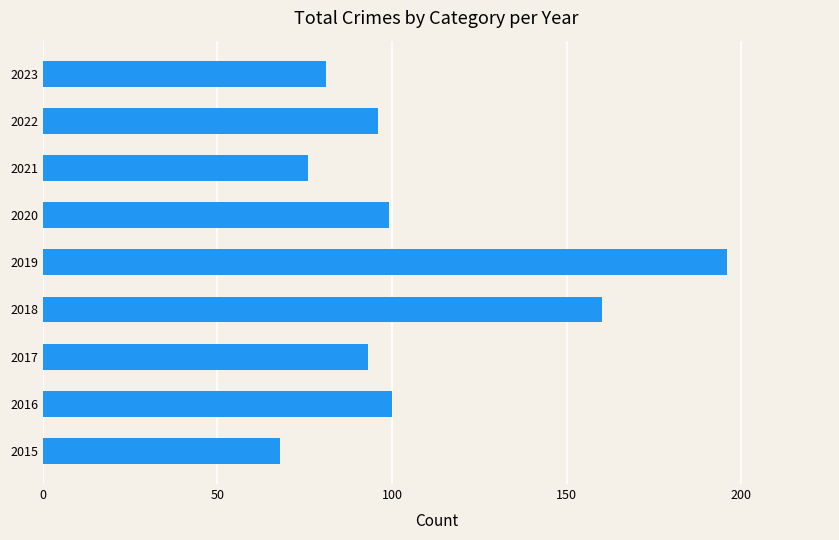

Reading top to bottom, transcribe all the data shown in this chart.

81	96	76	99	196	160	93	100	68